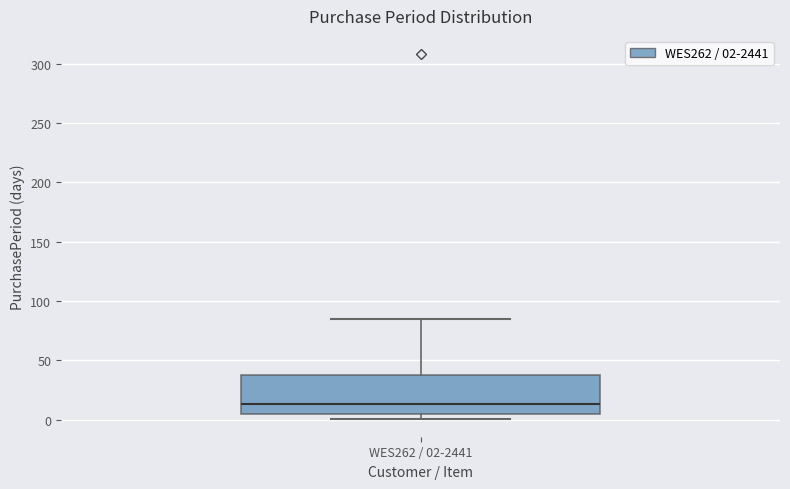

Read this box plot against the y-axis: the position of the median line, the range covered by the box, and the ends of both whiskers. The values are not printed on the chart, so give them approximately, as read against the axis.

median 15, box 5 to 35, whiskers 0 to 85